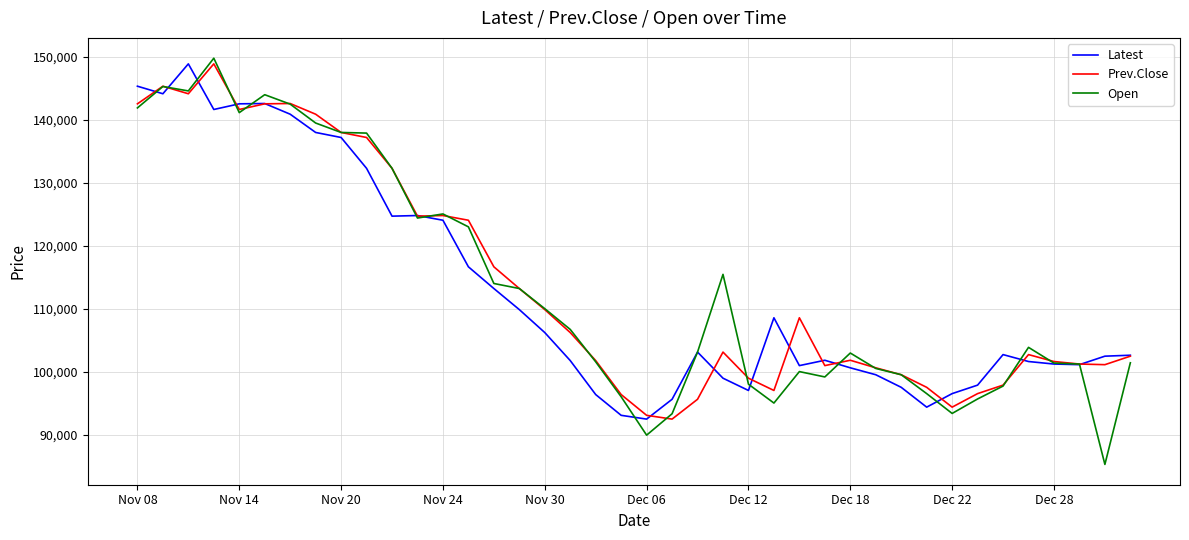

What is the maximum value for Open?

149800